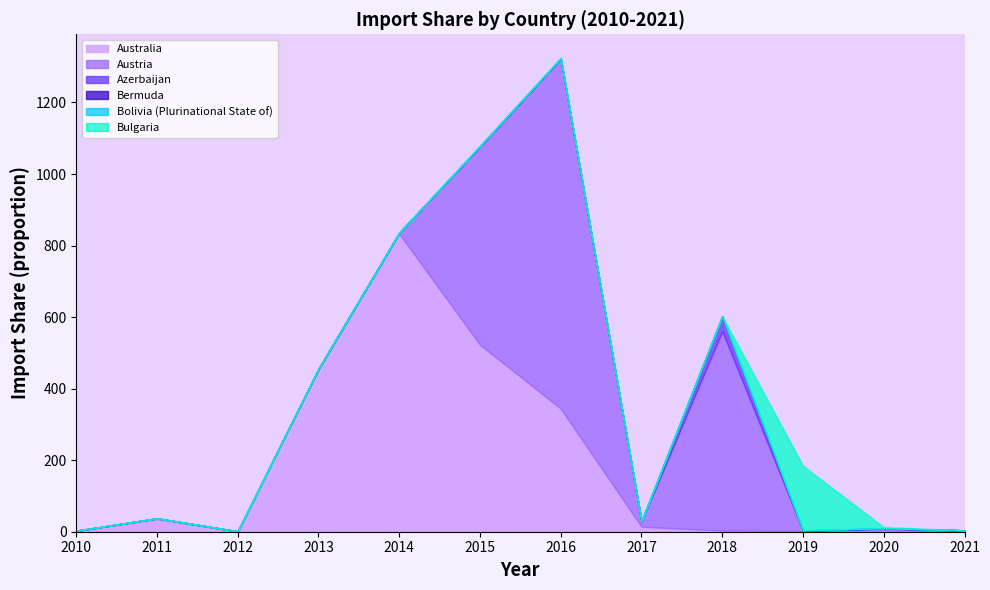

How many lines are shown in the chart?

6